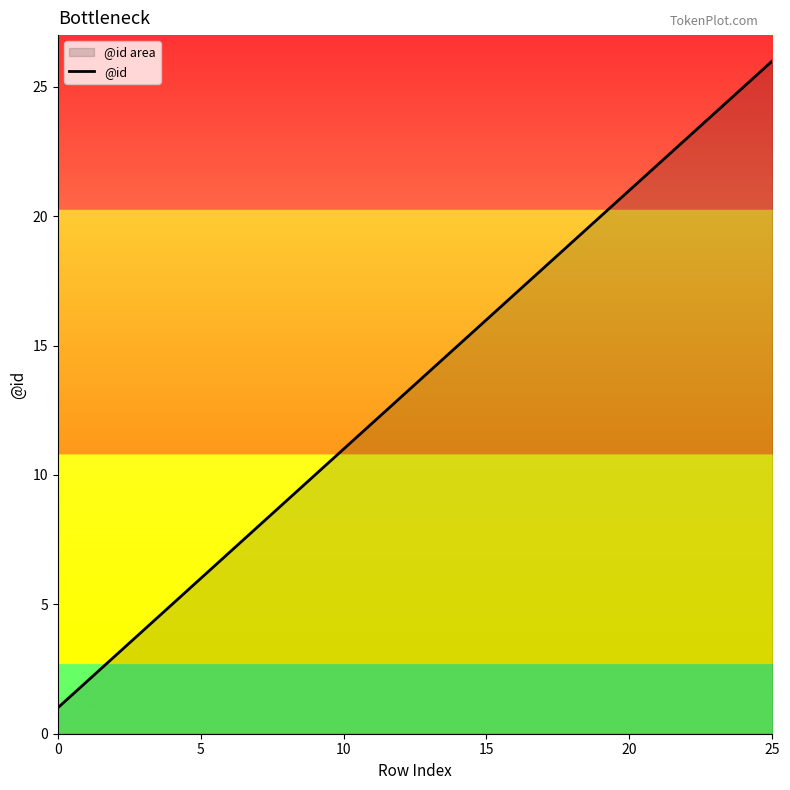

True or false: the data has more than 1 interior local peaks.

False